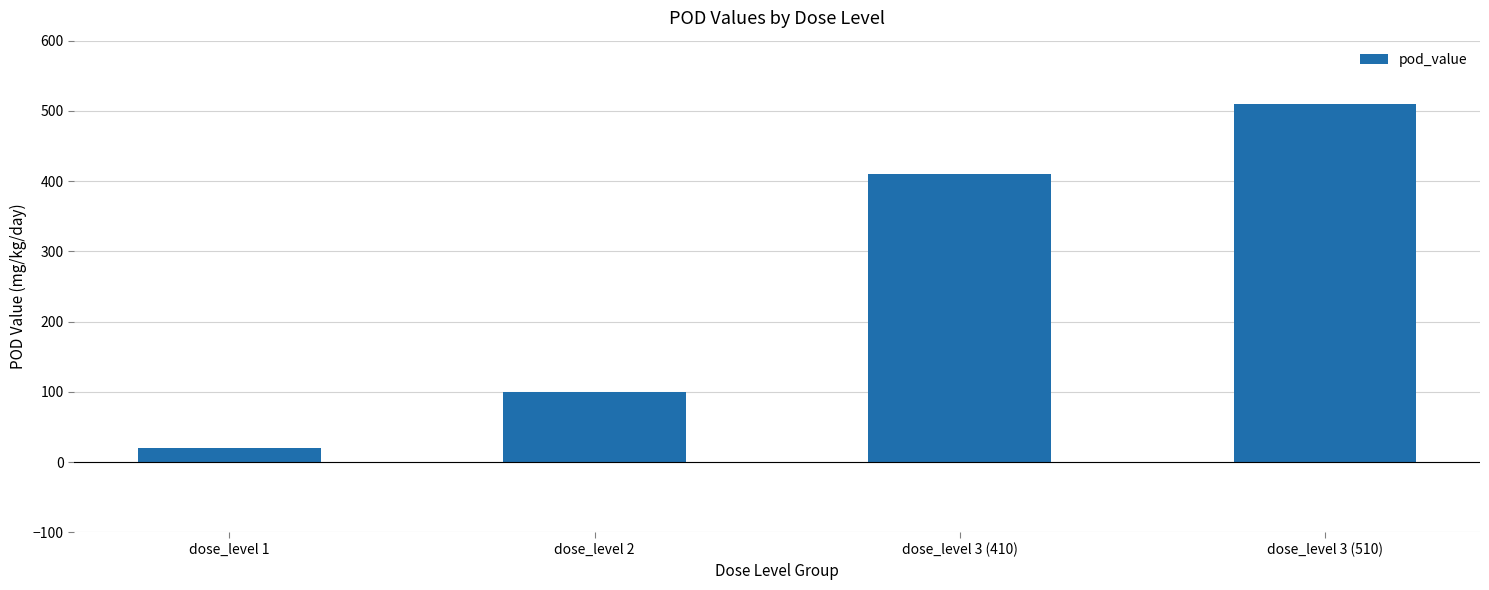

How many series are shown in this chart?

1